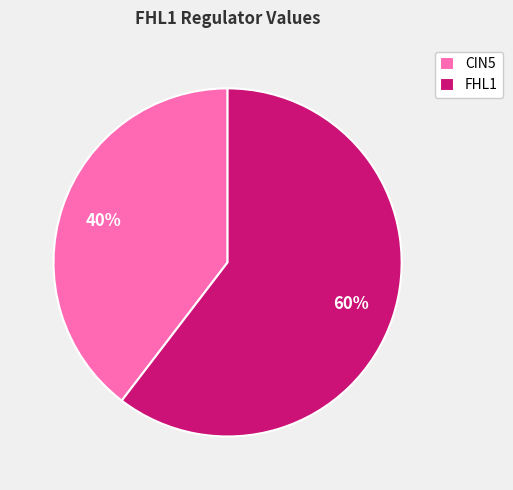

What percentage is the CIN5 slice, to the nearest percent?

40%